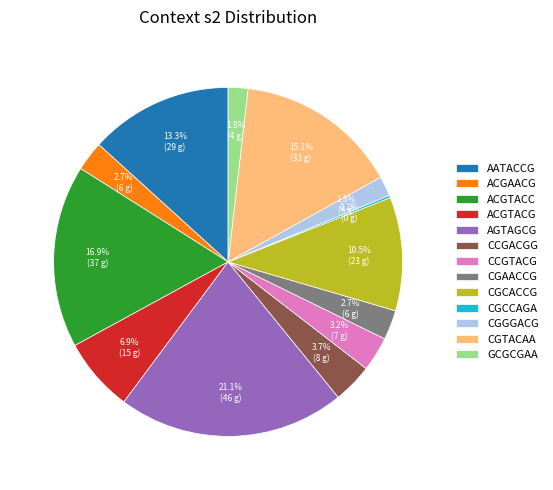

Is there a majority slice in this chart?

No